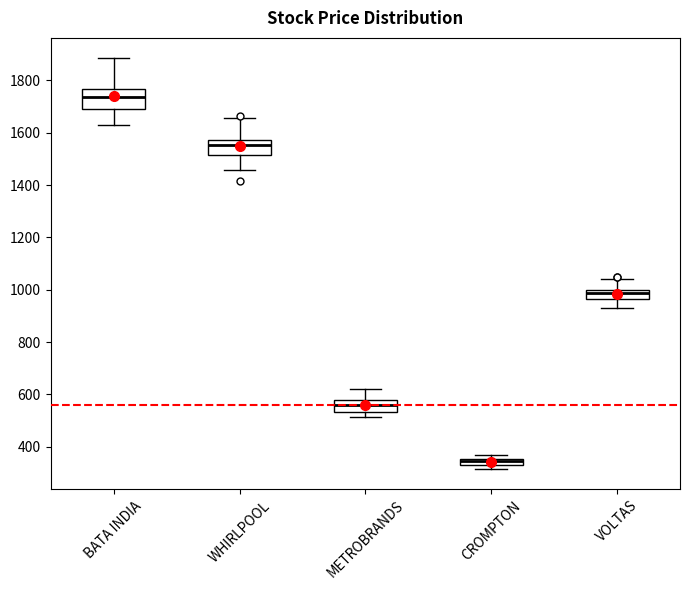

Which box's median line is the highest?

BATA INDIA